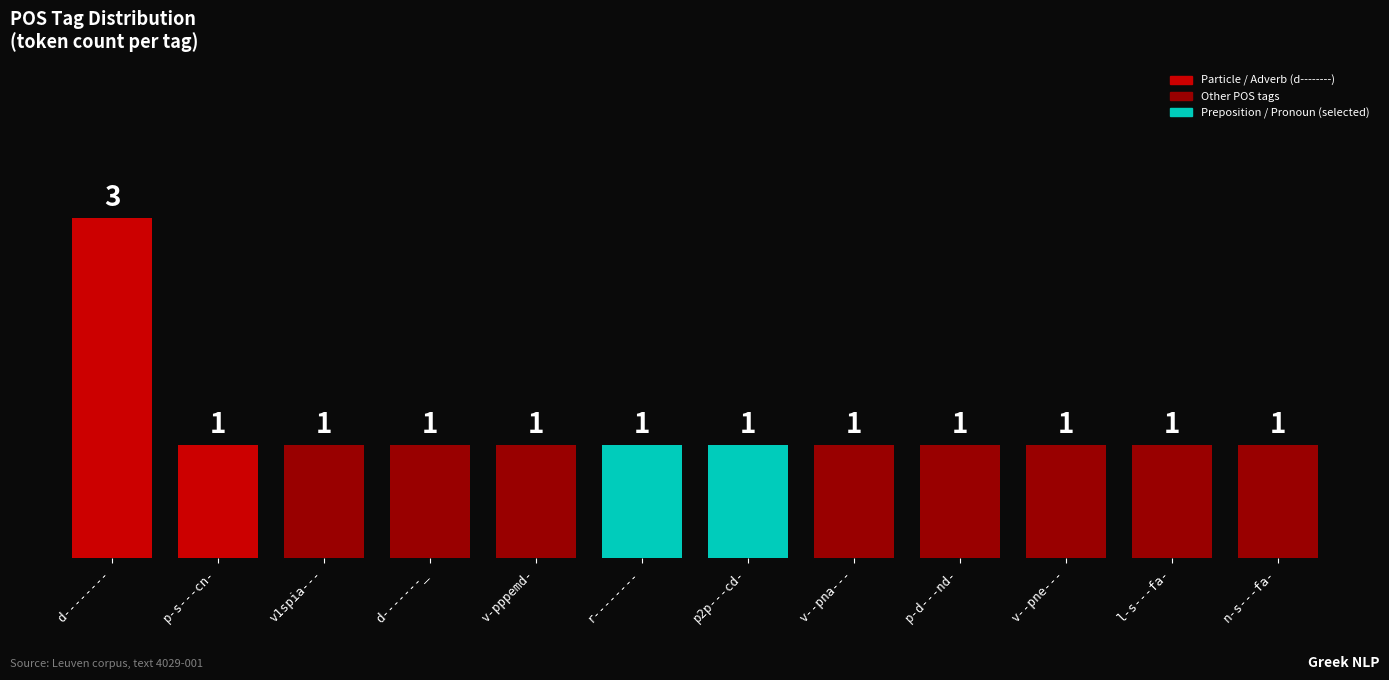

What position from the right is d-------_?

9